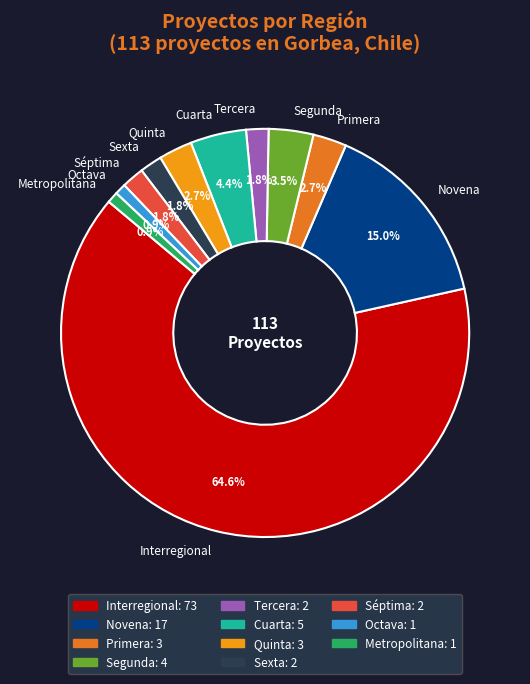

Which has a higher value, Primera or Interregional?

Interregional